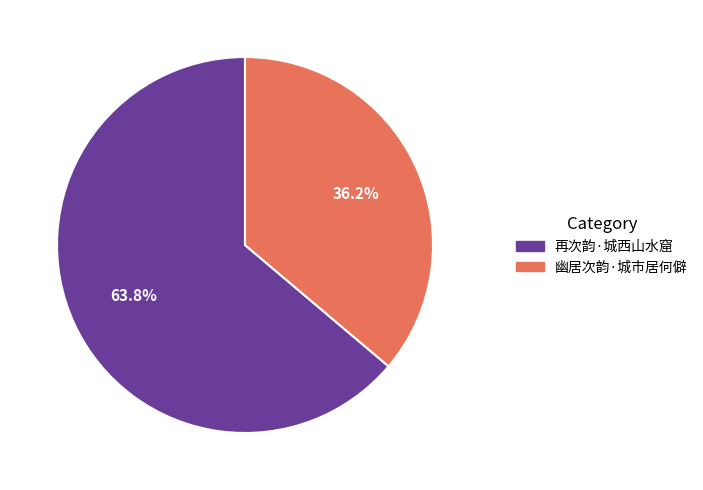

What is the smallest slice in the pie chart?

幽居次韵·城市居何僻